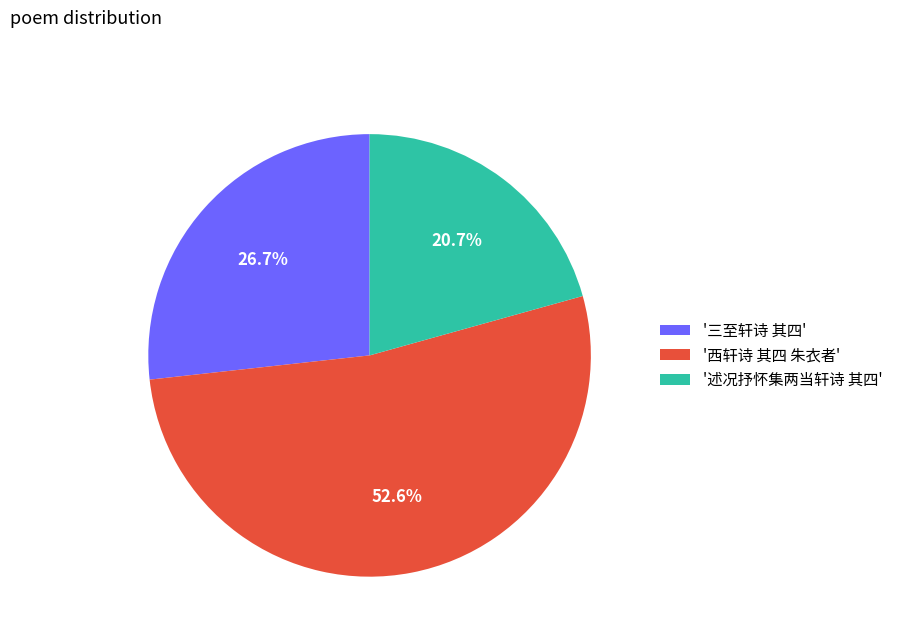

What is the smallest slice in the pie chart?

'述况抒怀集两当轩诗 其四'